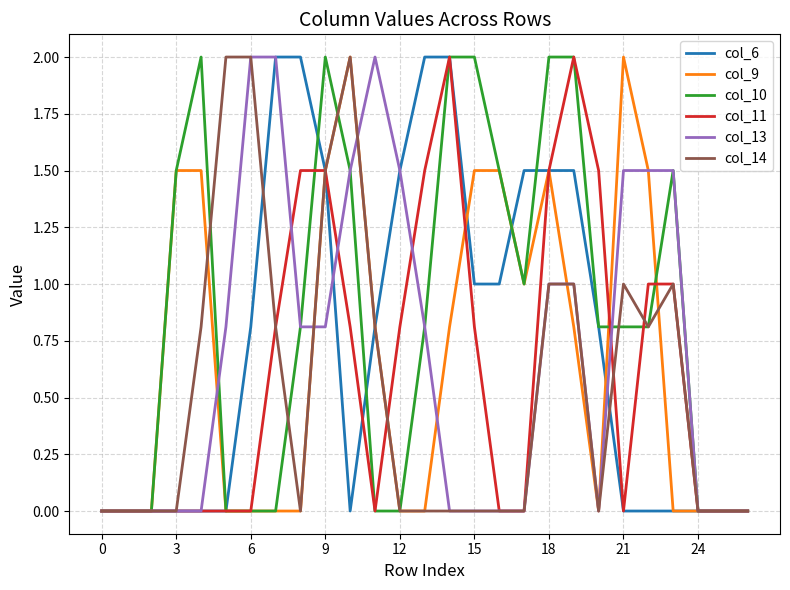

What is the difference between the maximum and minimum values in the col_14 series?

2.0